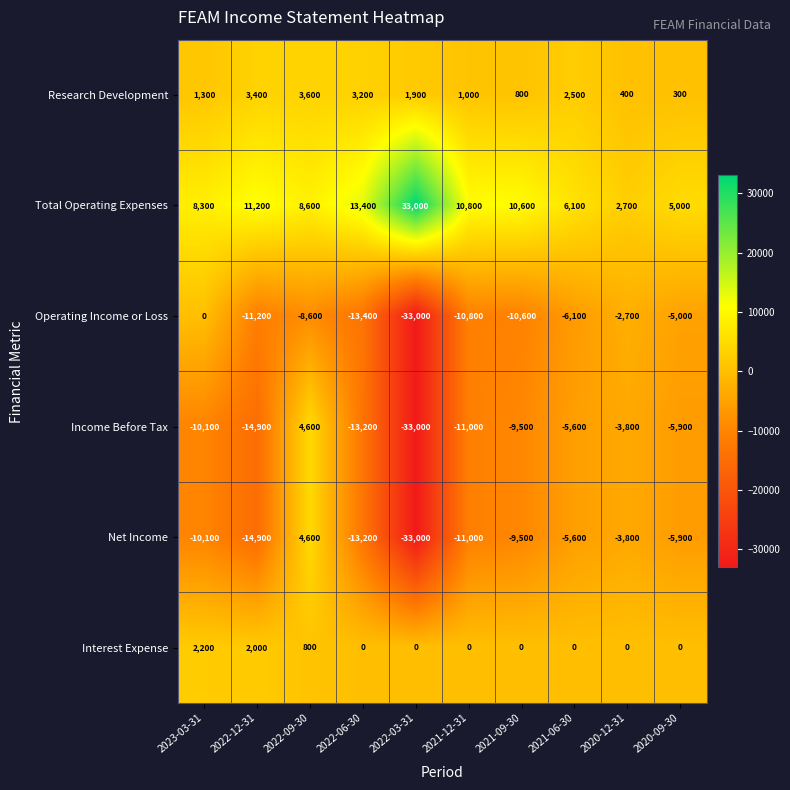

What is the spread (max minus min) of values at 2021-09-30?

21200